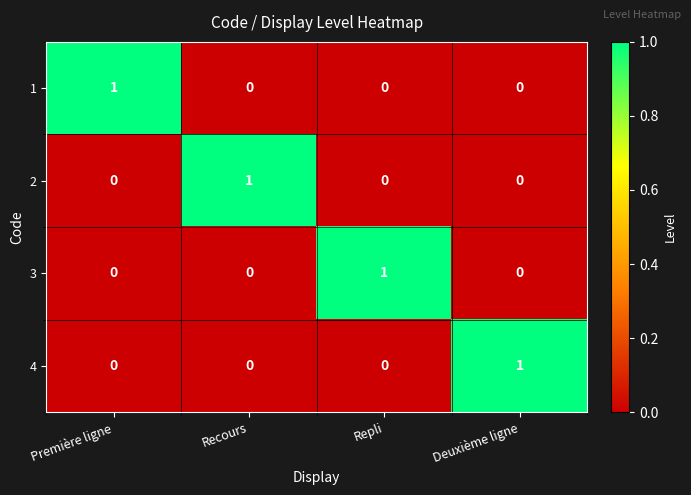

What is the total value across all series at Recours?

1